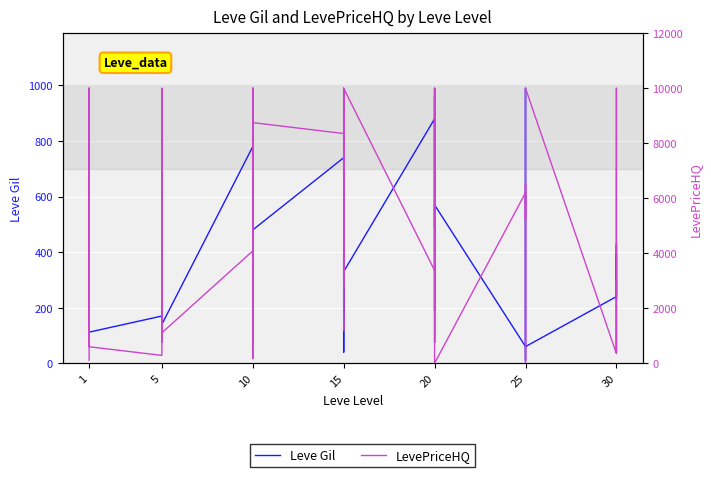

Which series has the largest total across all categories?

LevePriceHQ